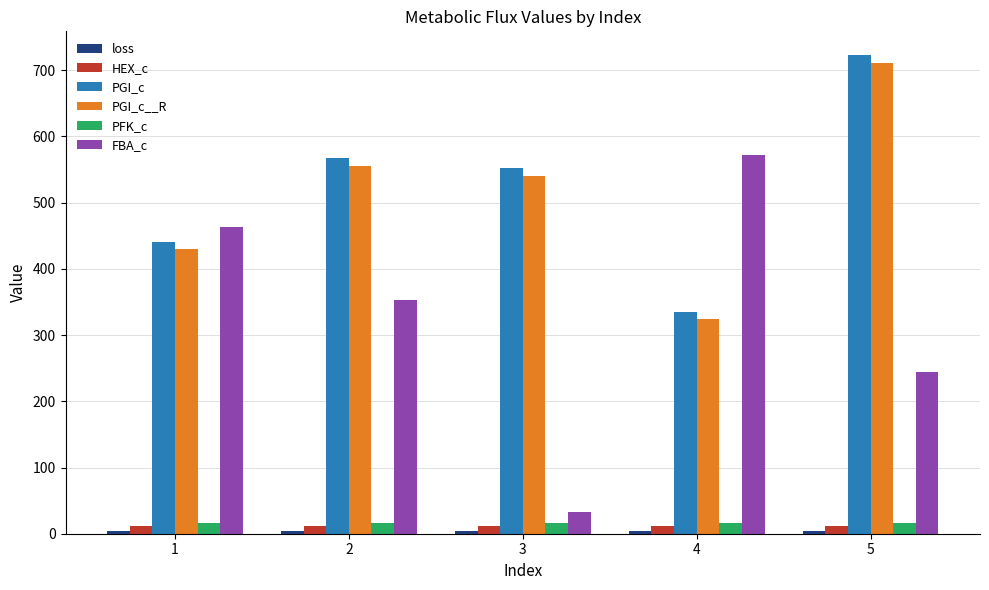

What is the total value across all series at 5?

1711.4